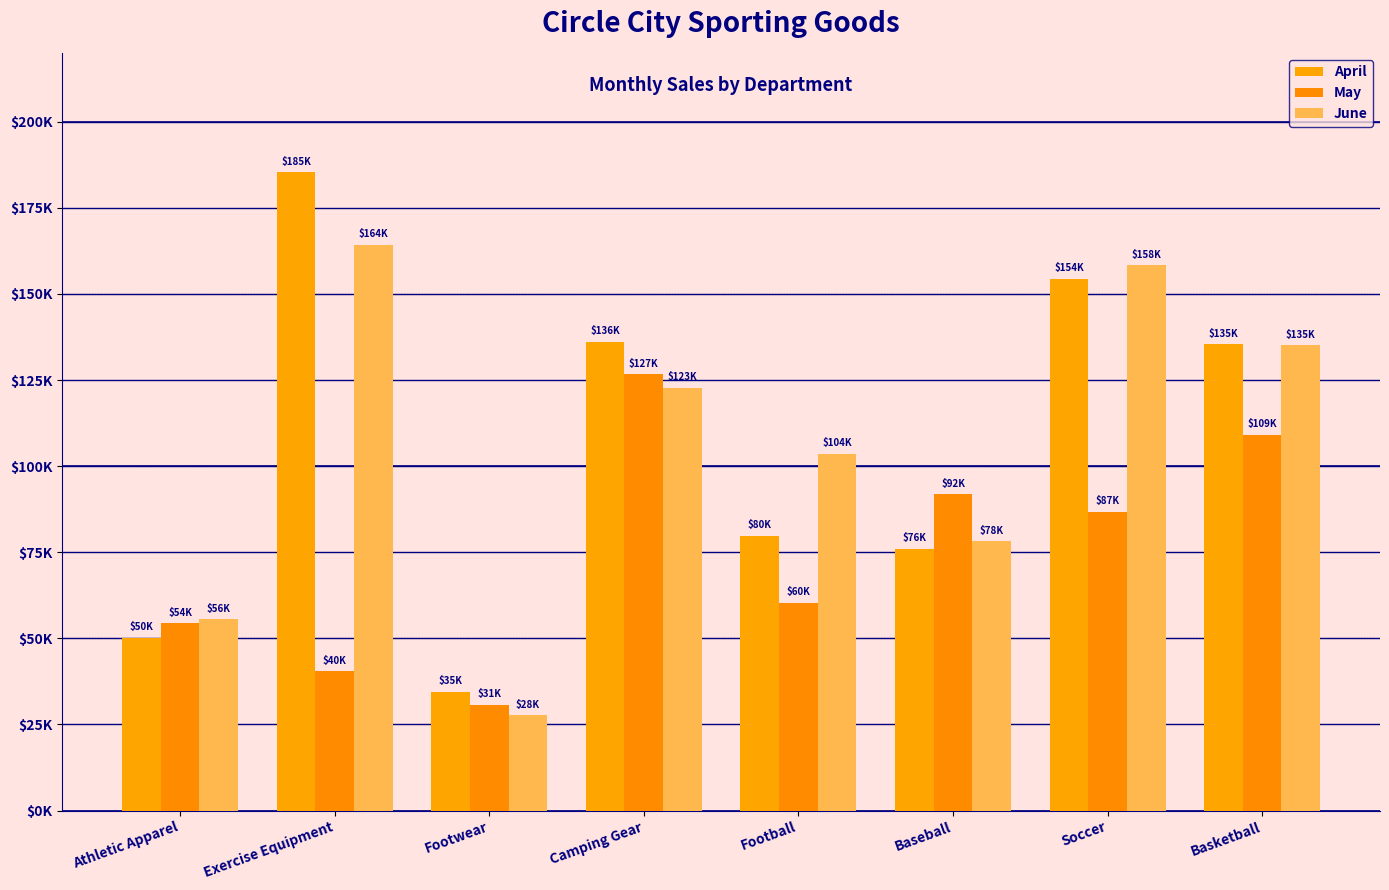

What is the value of the April bar at the 4th from the left?

136063.3